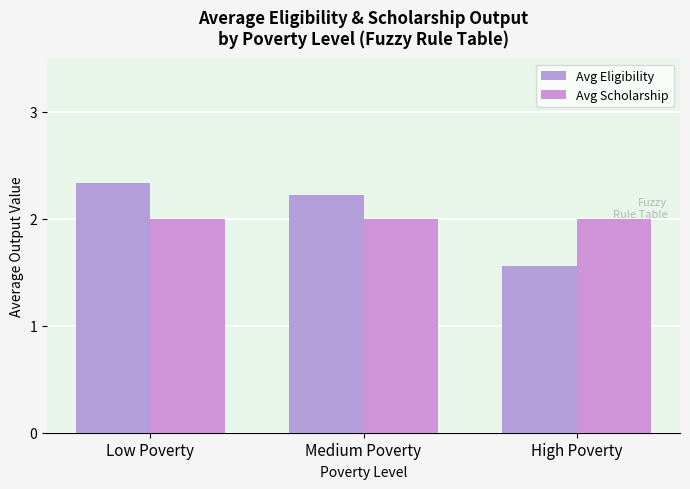

The value of Avg Eligibility at Medium Poverty is 3.7. True or false?

False